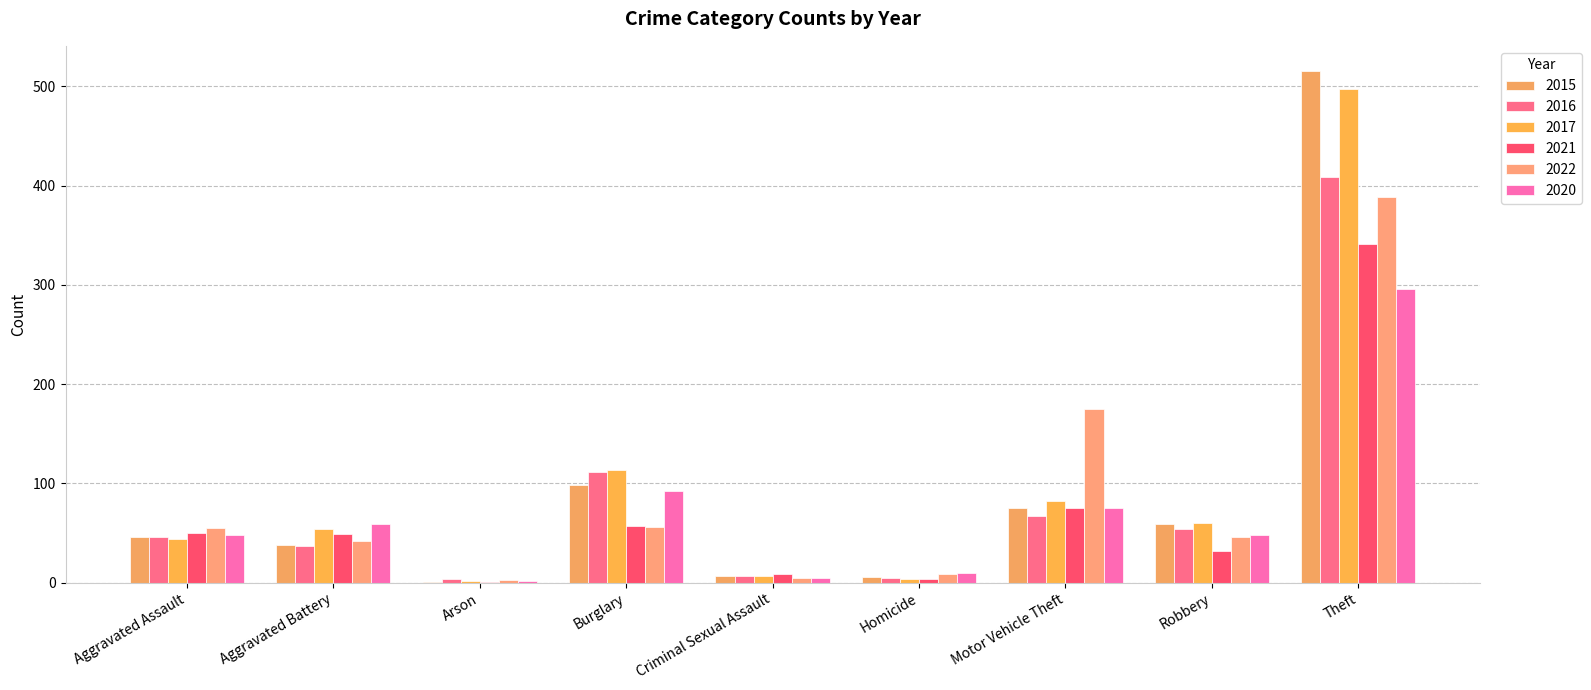

Which series has the largest total across all categories?

2017